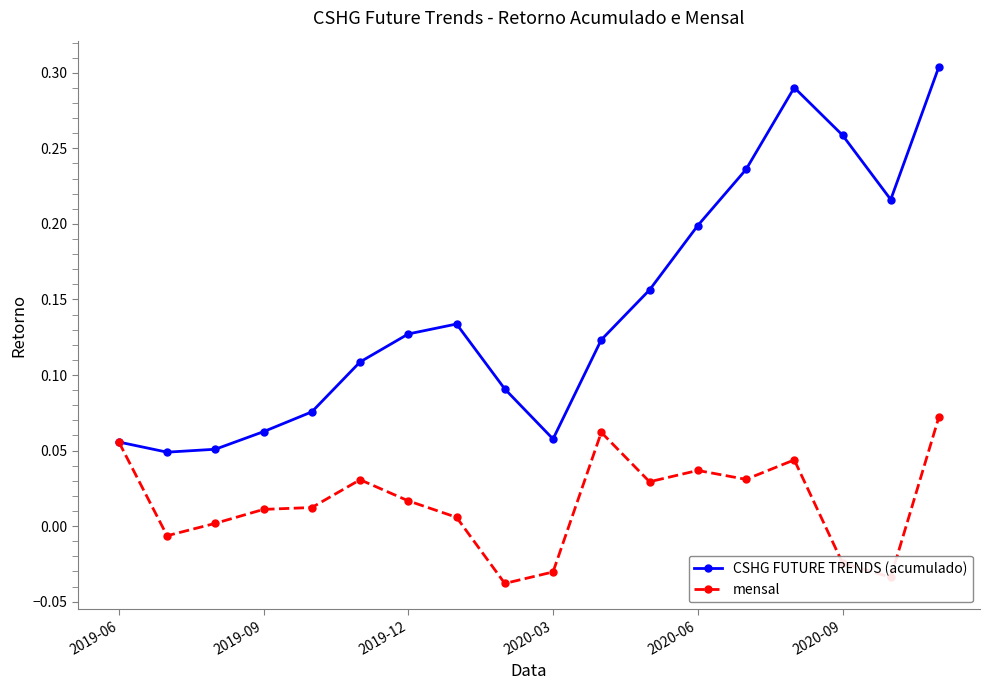

Which series has the largest range (max minus min)?

CSHG FUTURE TRENDS (acumulado)